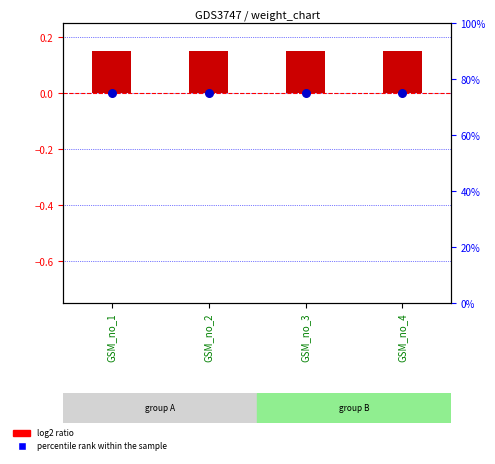

What is the total value across all series at GSM_no_3?

75.2